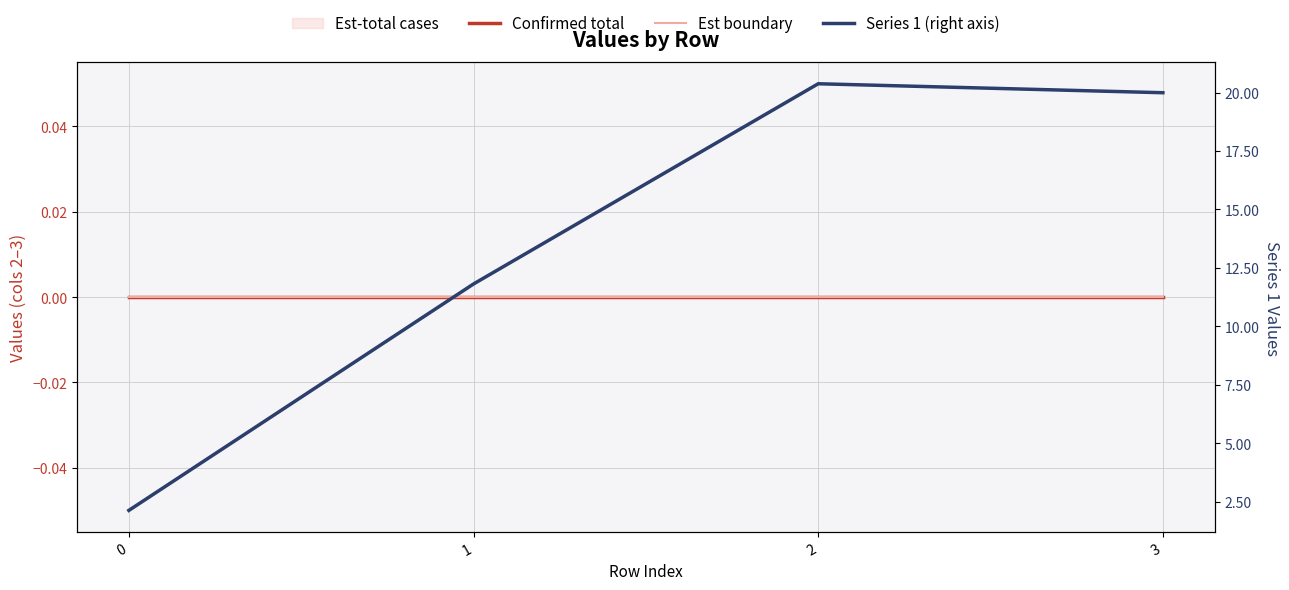

Reading left to right, what are all the values shown in this chart?

Confirmed total: 0.0	0.0	0.0	0.0
Est boundary: 0.0	0.0	0.0	0.0
Series 1 (right axis): 2.1	11.8	20.4	20.0